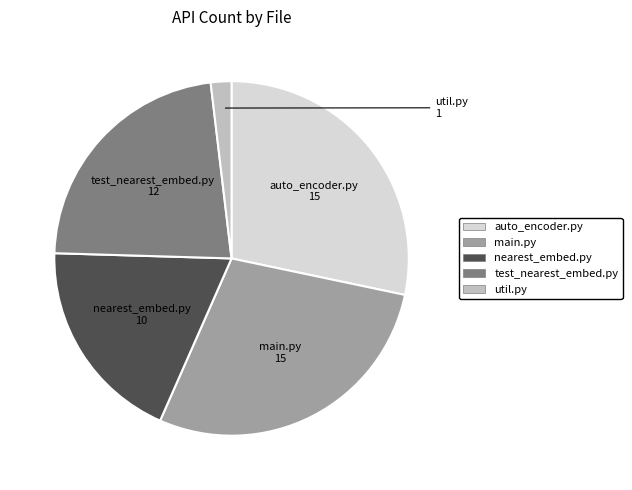

Does any single category account for the majority?

No